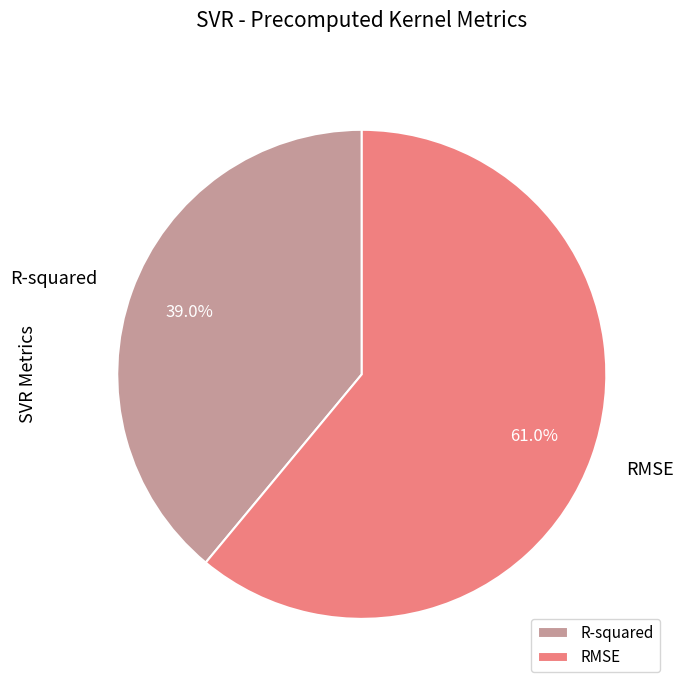

Which category has the smallest portion of the pie?

R-squared